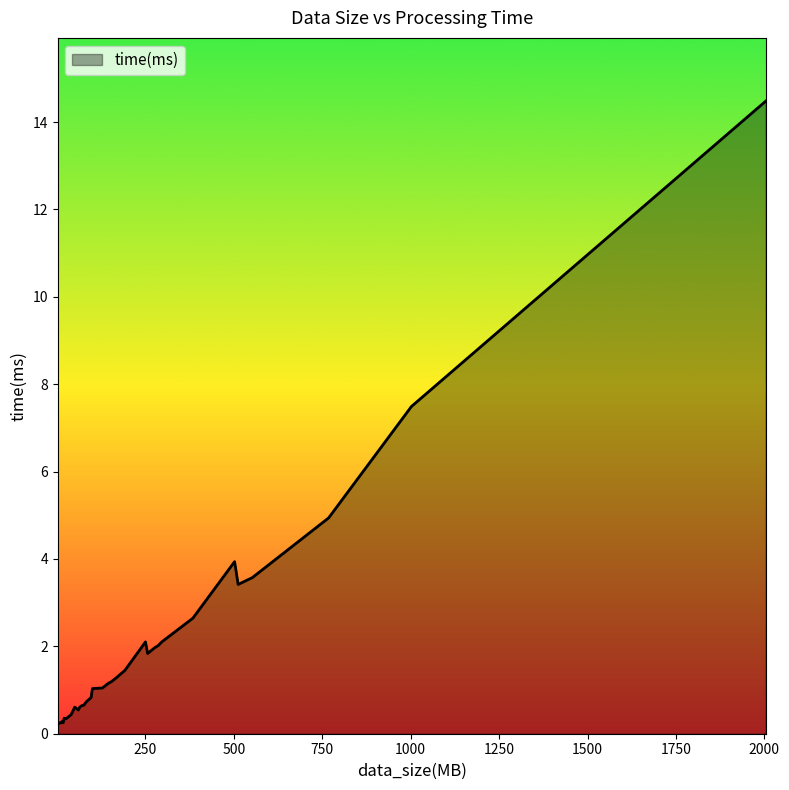

What is the difference between the maximum and minimum values?

14.2